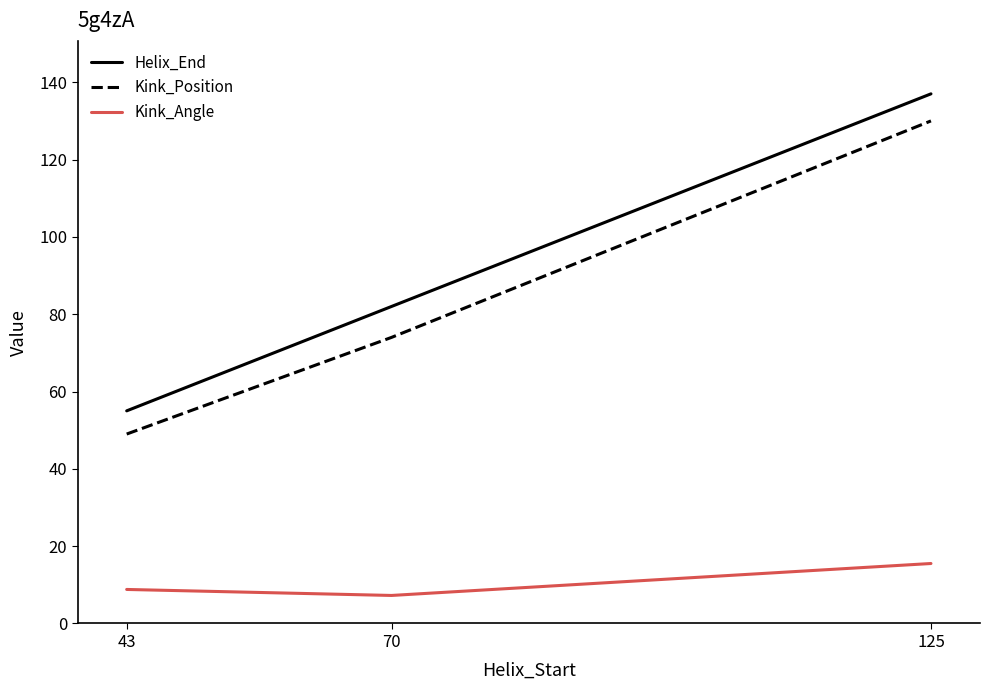

Which series has the widest spread of values?

Helix_End